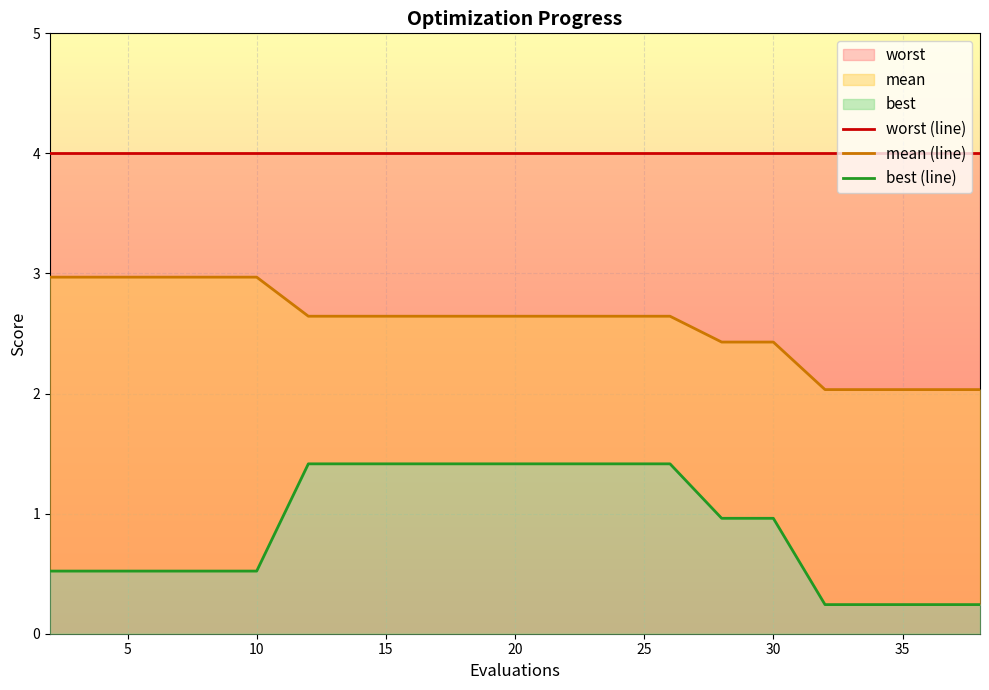

What is the difference between the highest and lowest values at 10?

3.5